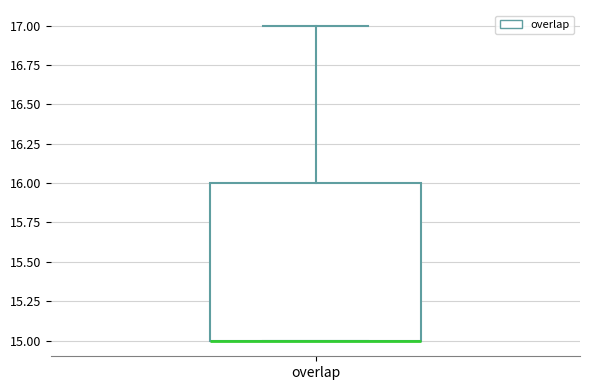

Where is the lower edge of the box for overlap on the y-axis? The values are not printed on the chart, so give them approximately, as read against the axis.

15